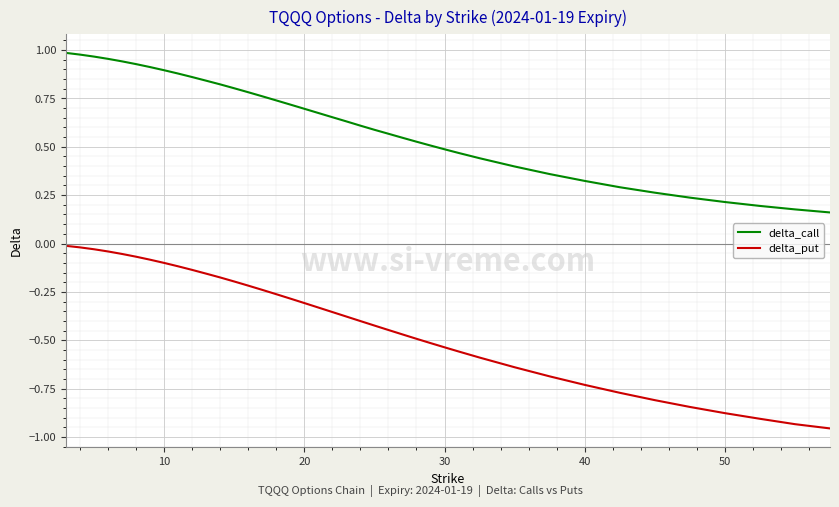

List the series in order of their overall mean, highest first.

delta_call, delta_put